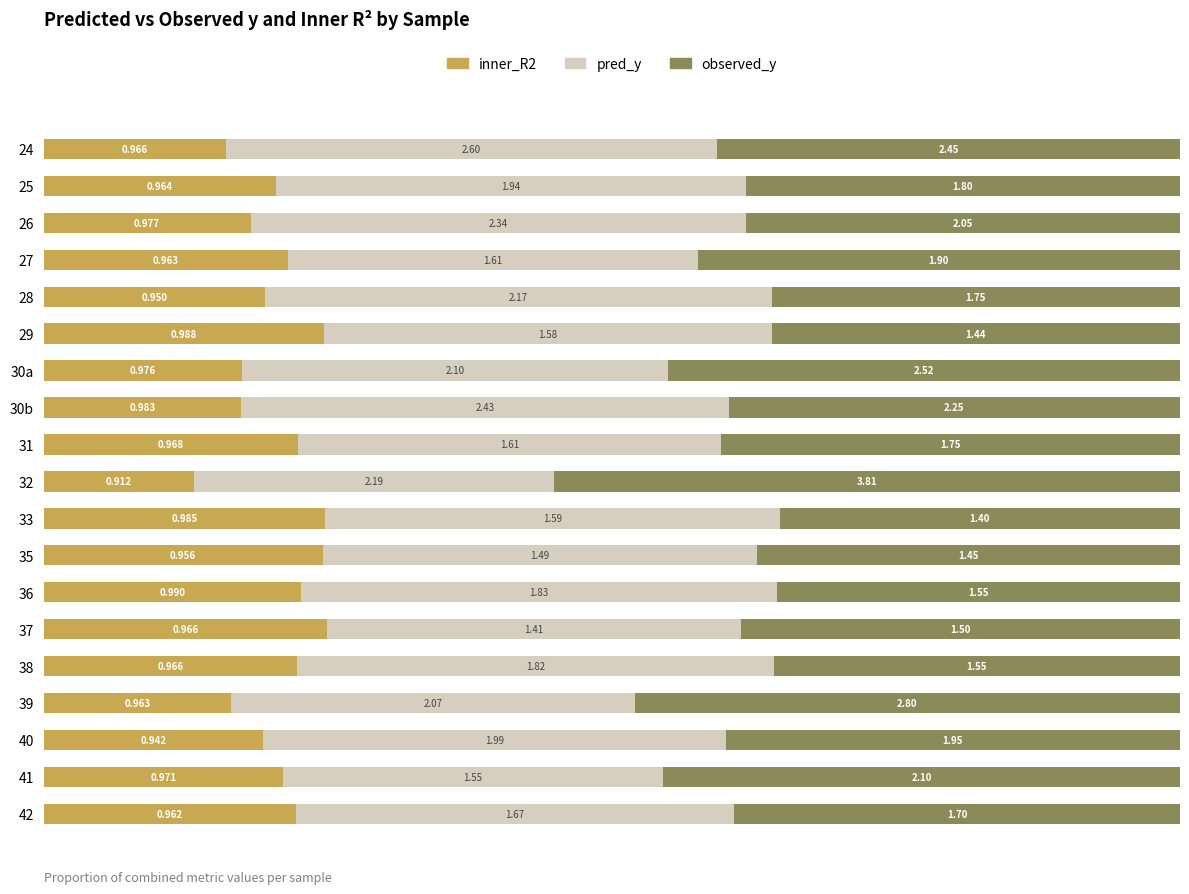

What are all the series names shown in the legend?

inner_R2, pred_y, observed_y